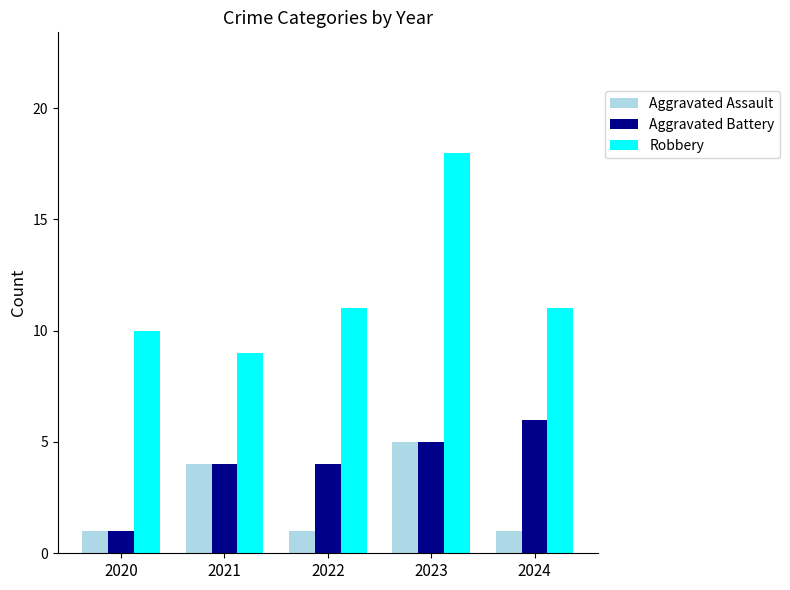

List the series in order of their overall mean, highest first.

Robbery, Aggravated Battery, Aggravated Assault